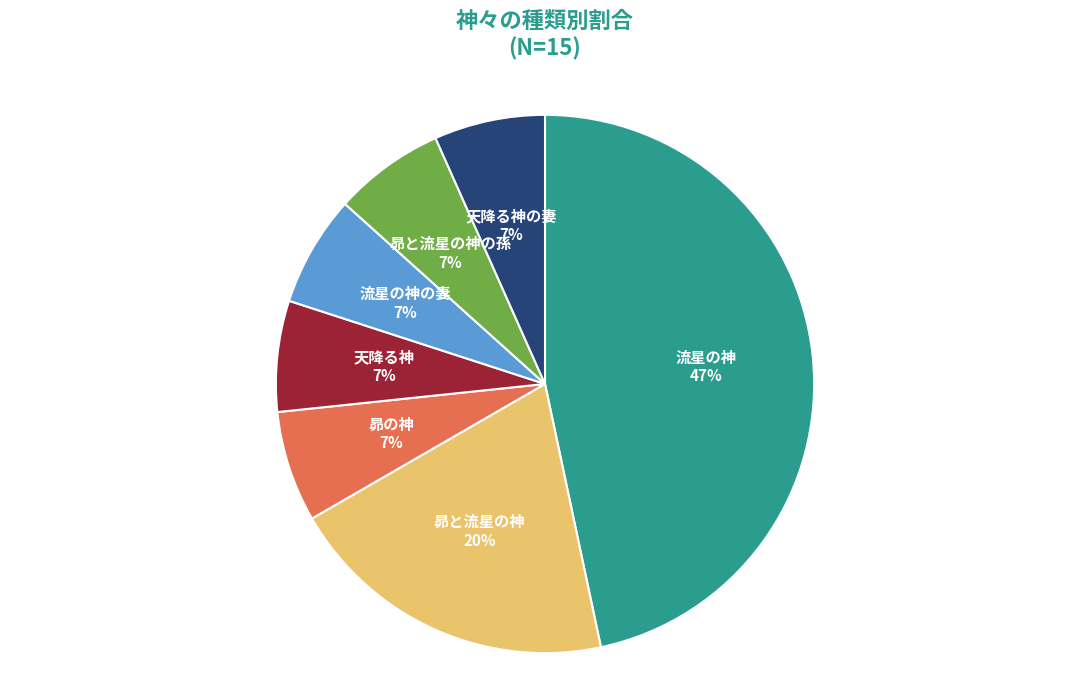

True or false: 流星の神 accounts for 32% of the total.

False